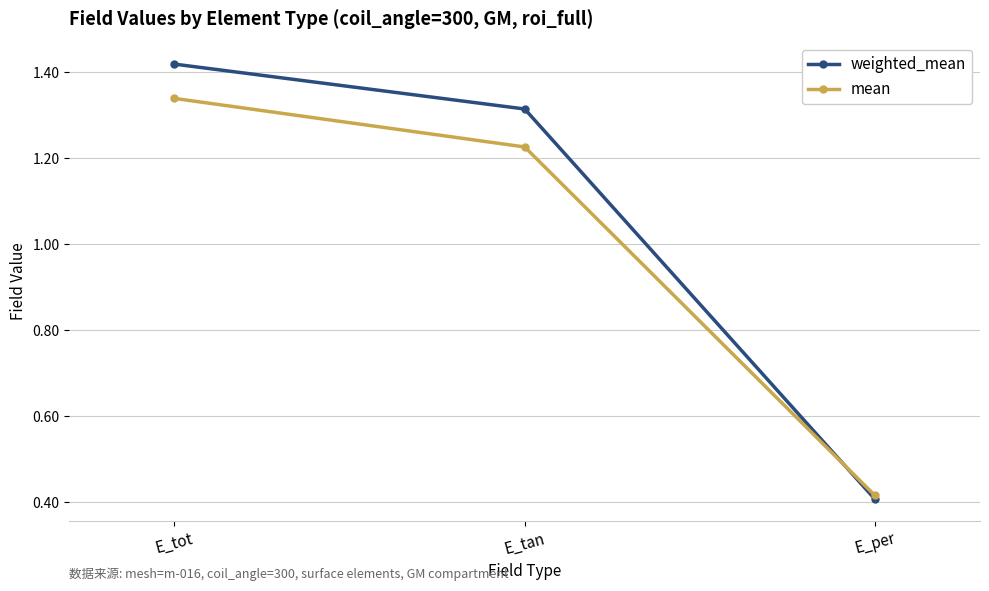

Is this an area chart (filled region under the line)?

No